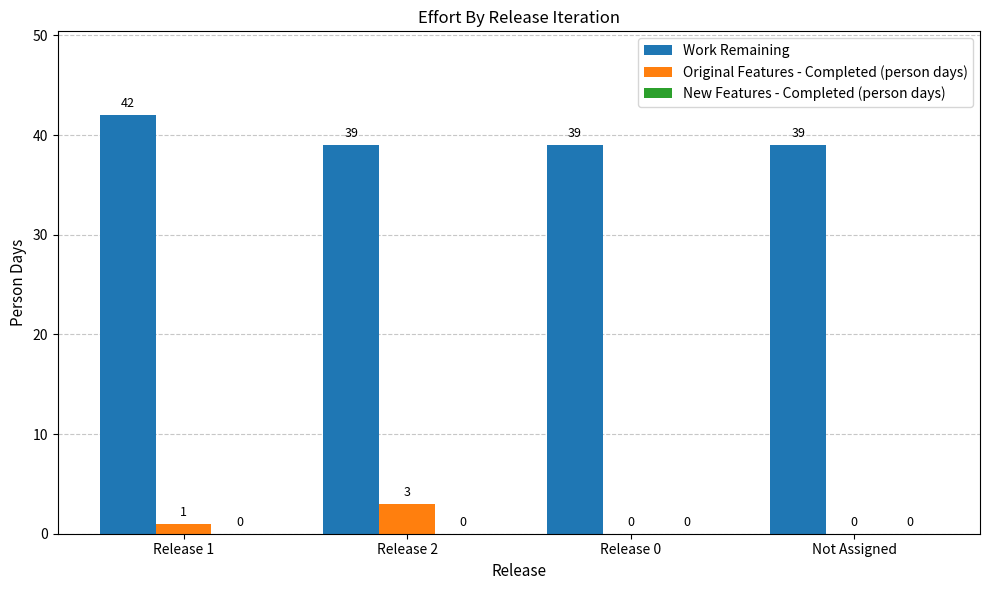

Is the value of Original Features - Completed (person days) at Release 1 greater than the value of Work Remaining at Release 0?

No